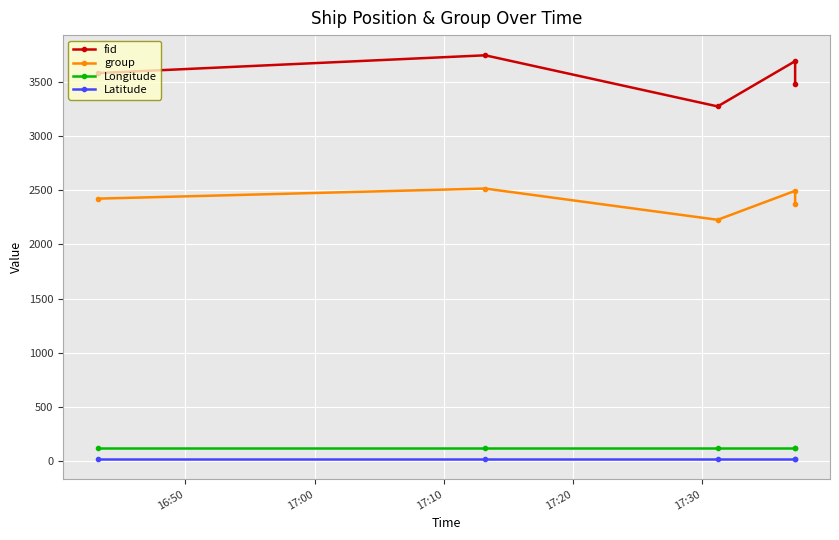

True or false: Longitude has a value of 202.0 at 17:30.

False